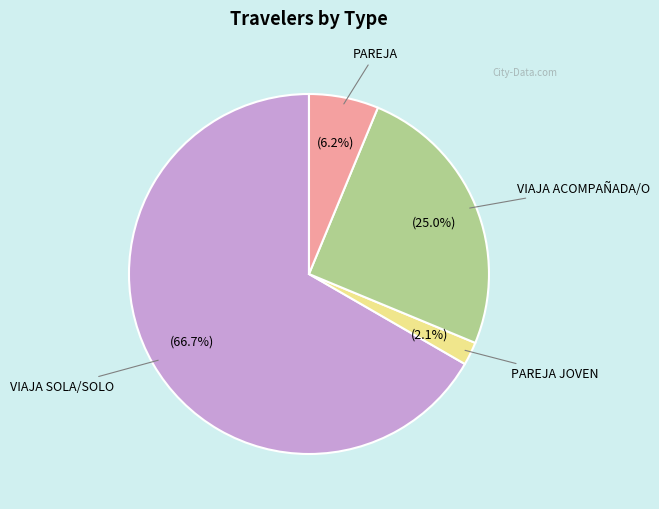

Does any single category account for the majority?

Yes